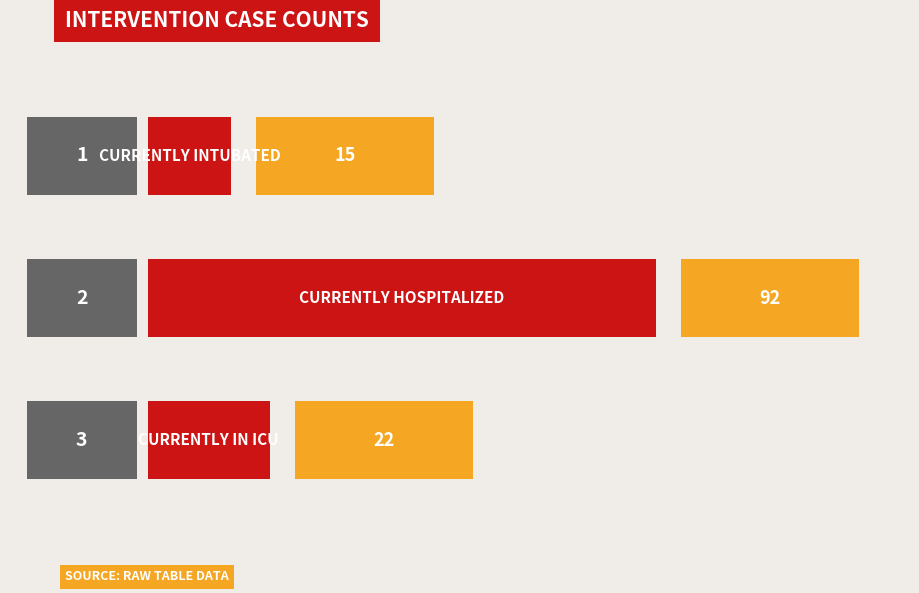

What is the minimum value shown in the chart?

15